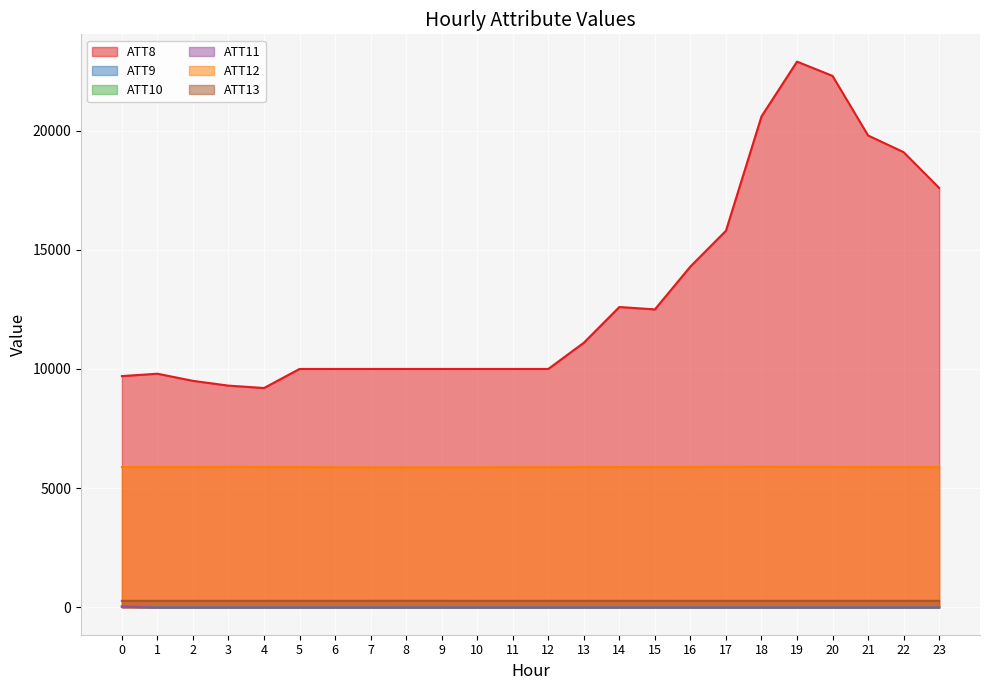

What is the total value across all series at 19?

29028.2